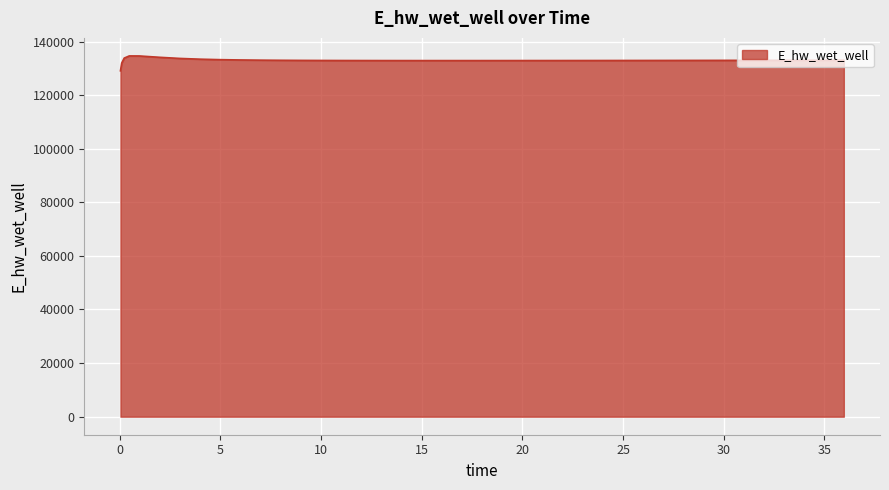

What is the difference between the maximum and minimum values?

5557.7